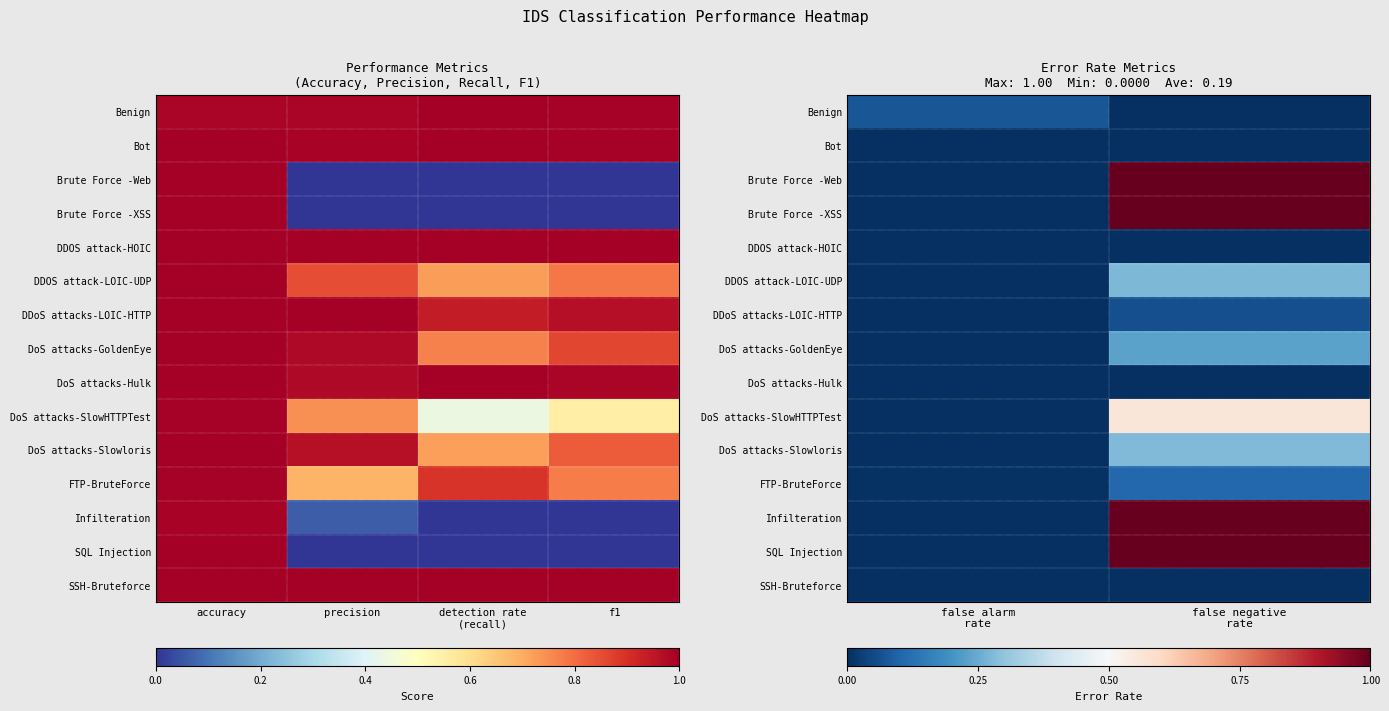

List the series in order of their peak value, lowest first.

SSH-Bruteforce, DDOS attack-HOIC, DoS attacks-Hulk, Bot, DDoS attacks-LOIC-HTTP, Benign, FTP-BruteForce, DoS attacks-GoldenEye, DDOS attack-LOIC-UDP, DoS attacks-Slowloris, DoS attacks-SlowHTTPTest, Infilteration, Brute Force -Web, Brute Force -XSS, SQL Injection